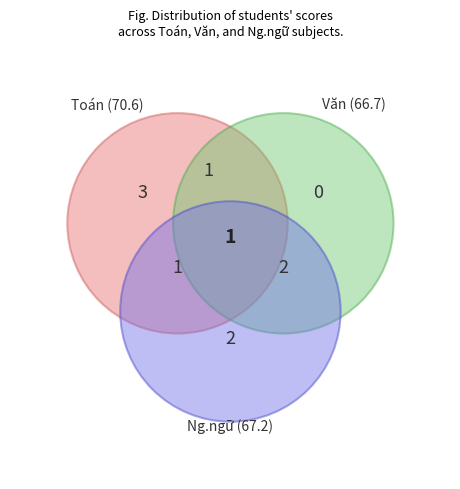

Is Nguyễn Diệu Yến Trang the majority of the pie?

No